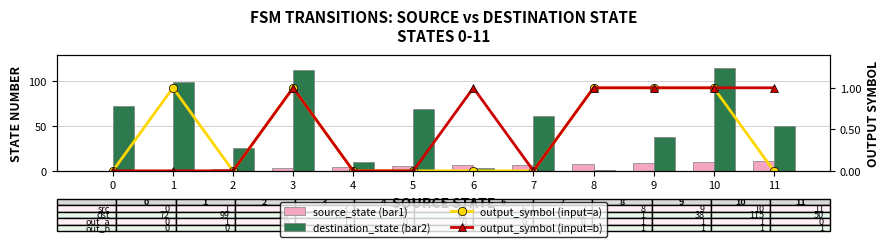

Reading left to right, what are all the values shown in this chart?

source_state (bar1): 0=0	1=1	2=2	3=3	4=4	5=5	6=6	7=7	8=8	9=9	10=10	11=11
destination_state (bar2): 0=72	1=99	2=26	3=113	4=10	5=69	6=3	7=61	8=1	9=38	10=115	11=50
output_symbol (input=a): 0=0	1=1	2=0	3=1	4=0	5=0	6=0	7=0	8=1	9=1	10=1	11=0
output_symbol (input=b): 0=0	1=0	2=0	3=1	4=0	5=0	6=1	7=0	8=1	9=1	10=1	11=1